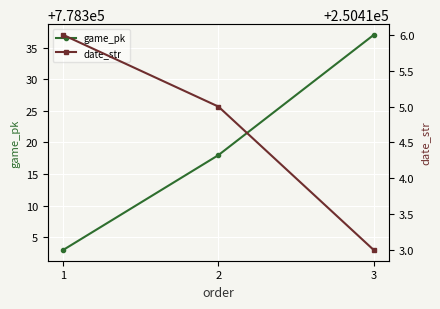

Rank the series by their average value, from highest to lowest.

game_pk, date_str